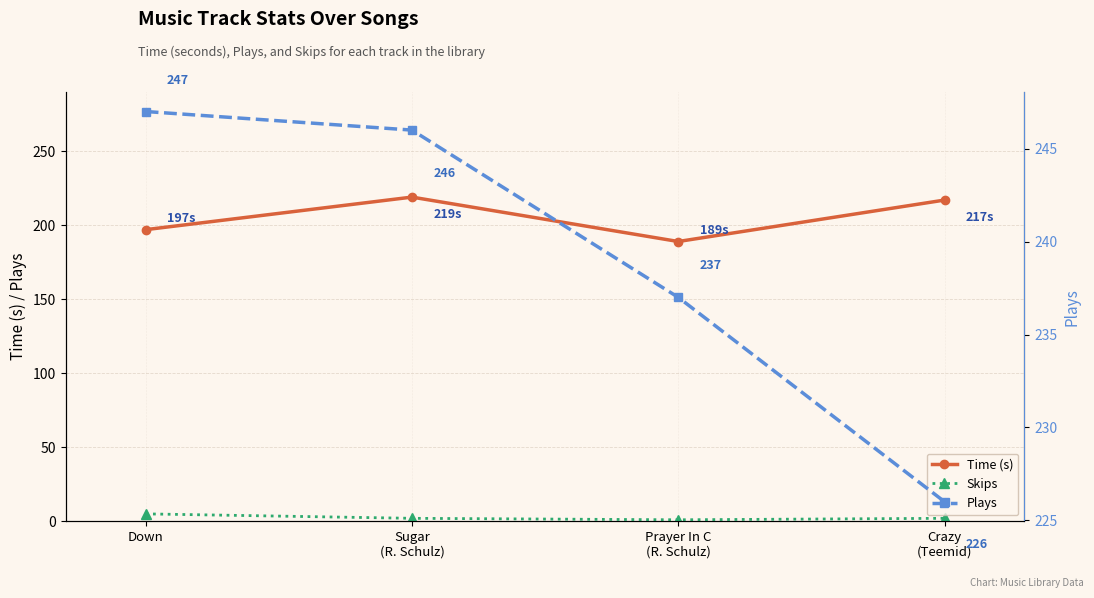

True or false: Time (s) and Plays intersect in this chart.

False